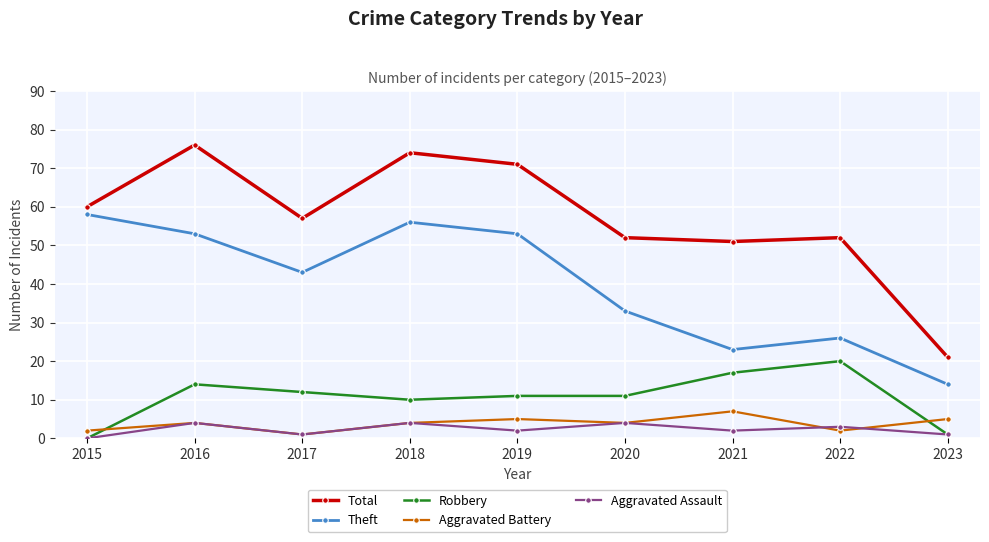

Which category has the lowest value in the Aggravated Battery series?

2017